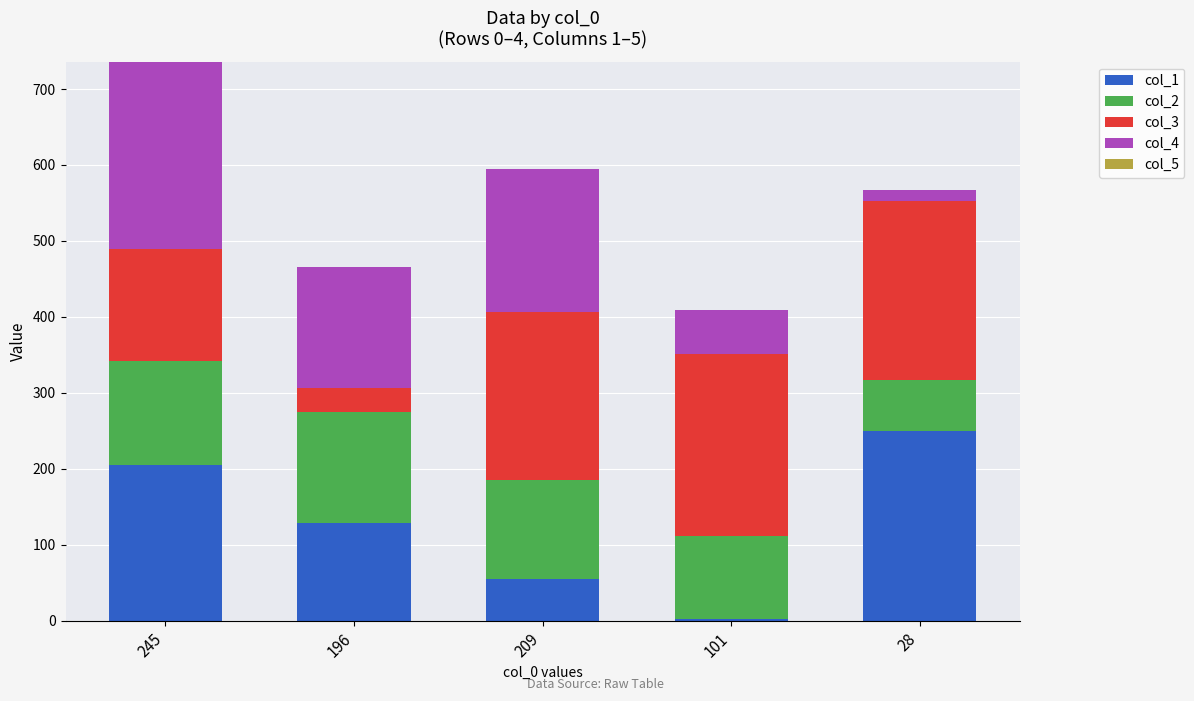

At which category is the sum across all series the highest?

245